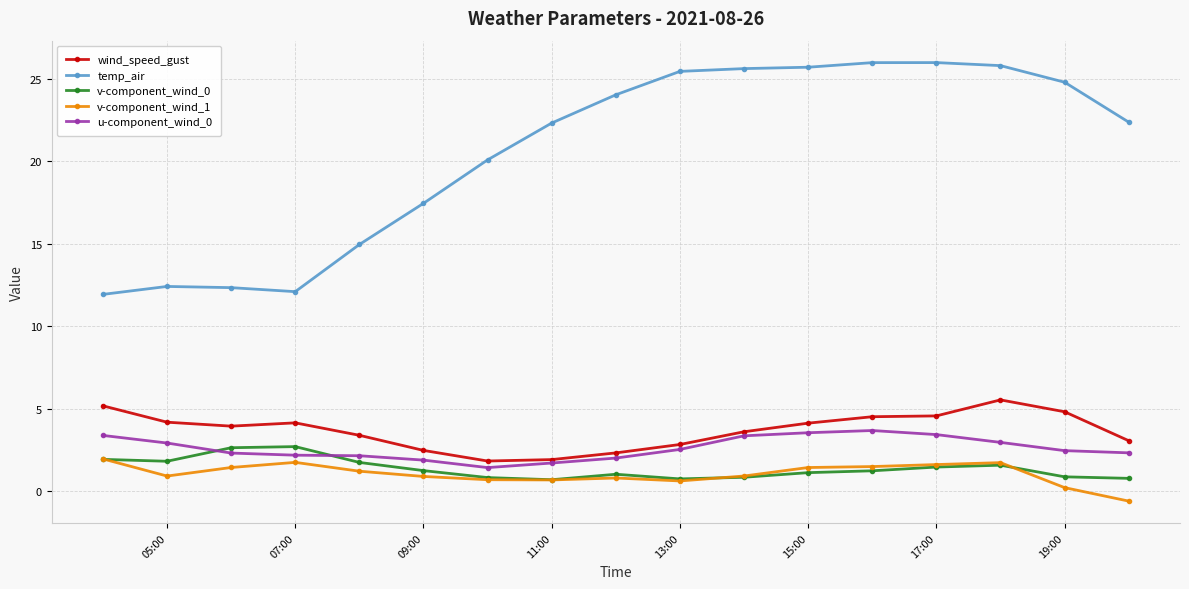

What is the minimum value for v-component_wind_1?

-0.6